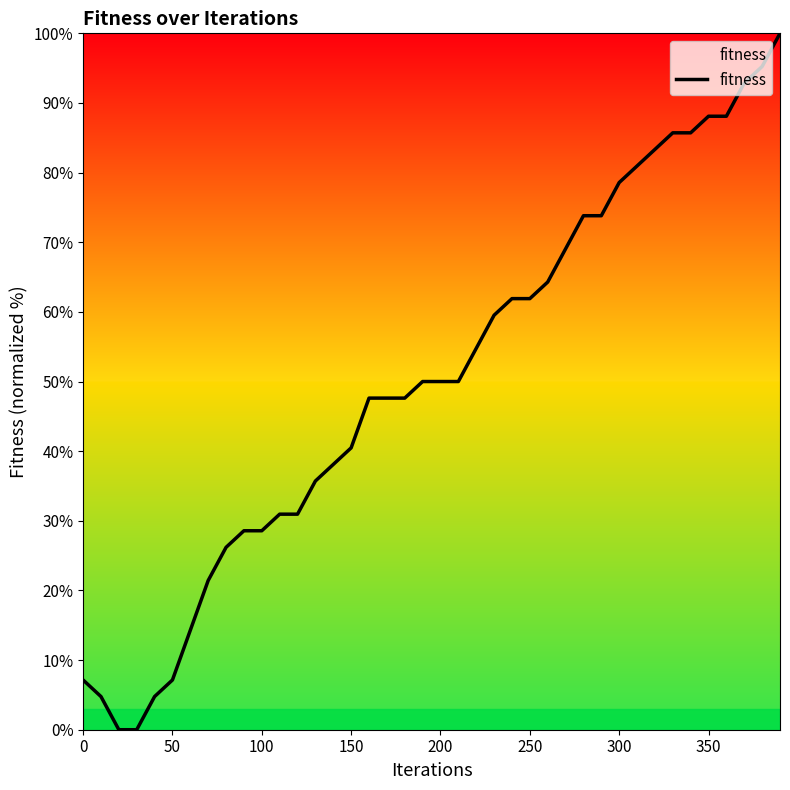

Reading right to left, list all the values displayed in this chart.

100.0	95.2	92.9	88.1	88.1	85.7	85.7	83.3	81.0	78.6	73.8	73.8	69.0	64.3	61.9	61.9	59.5	54.8	50.0	50.0	50.0	47.6	47.6	47.6	40.5	38.1	35.7	31.0	31.0	28.6	28.6	26.2	21.4	14.3	7.1	4.8	0.0	0.0	4.8	7.1